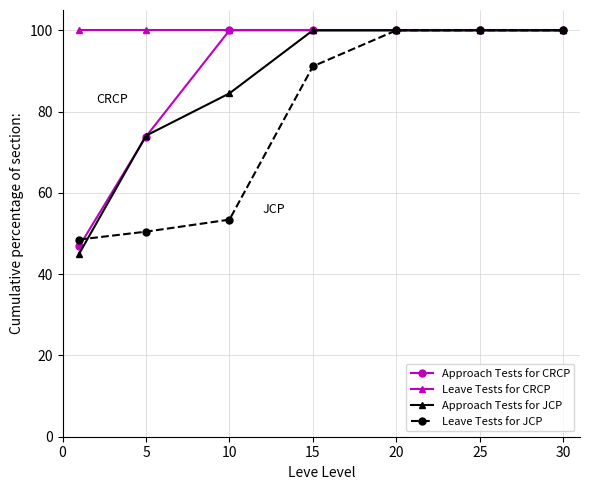

Which series has the largest range (max minus min)?

Approach Tests for JCP